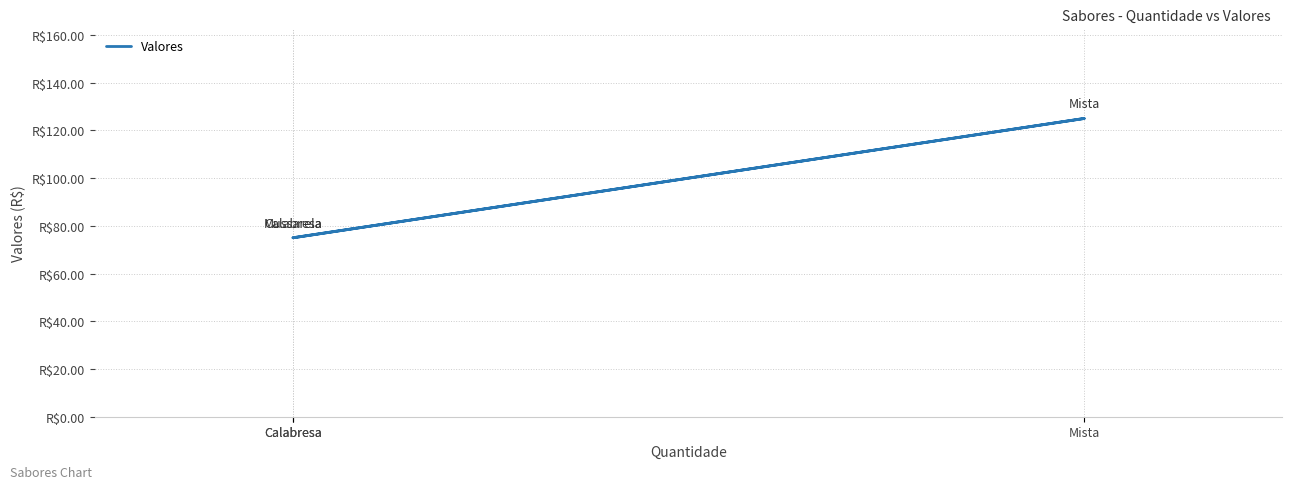

What is the smallest value displayed?

75